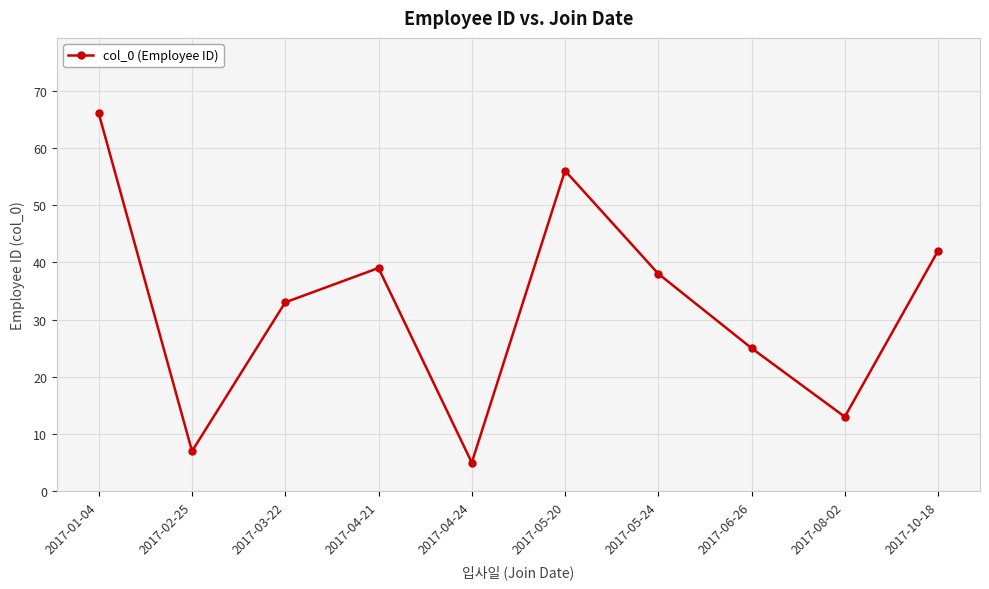

How many data points are less than 38?

5